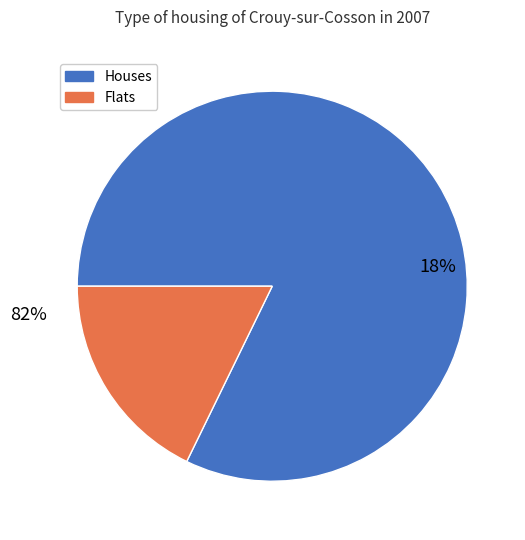

Which slice is the largest?

1